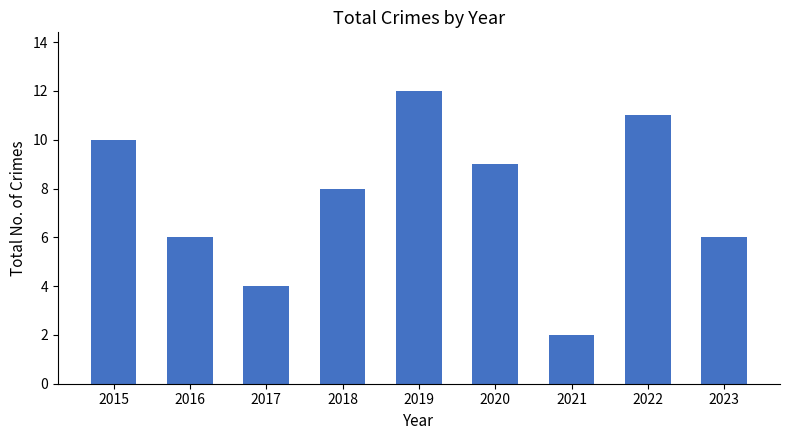

Which category has the highest value across all series?

2019